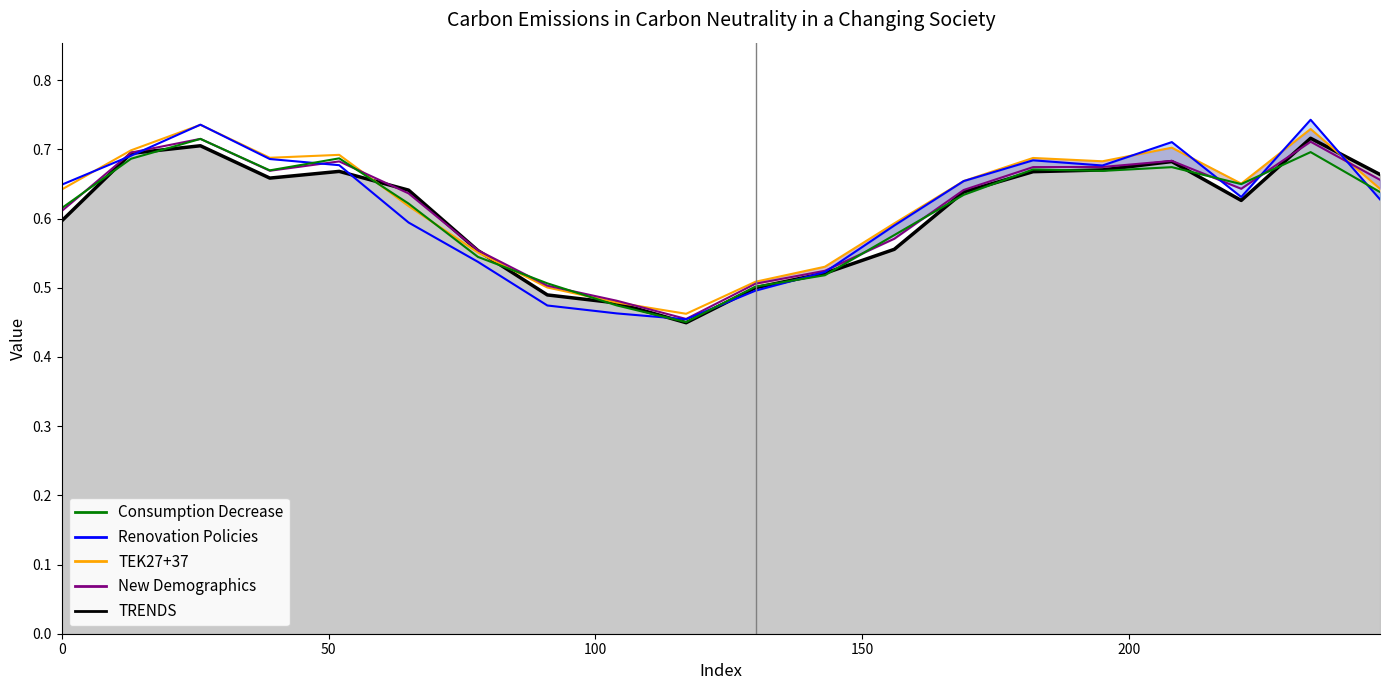

After their last crossing, which series has the higher values: Renovation Policies or Consumption Decrease?

Consumption Decrease